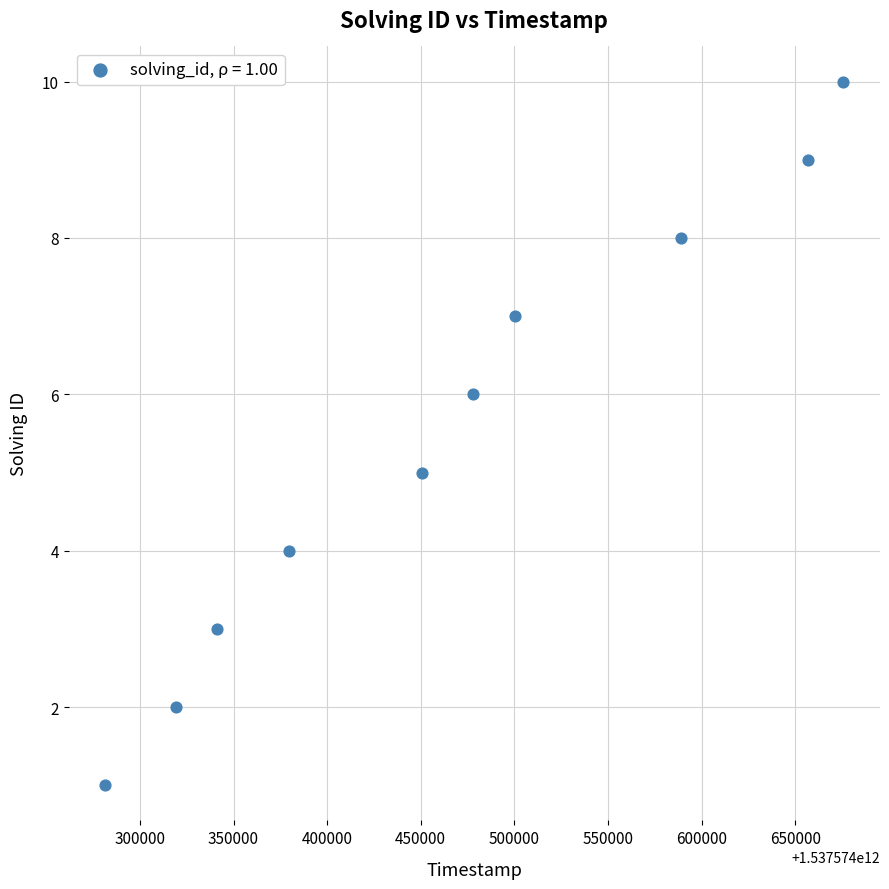

What is the range of Y values (max minus min)?

9